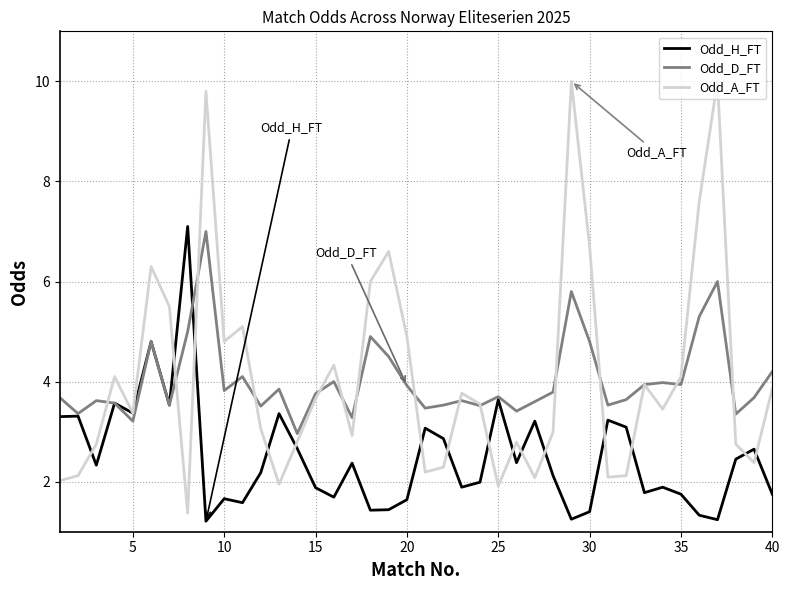

What is the lowest value of the Odd_D_FT series?

3.0